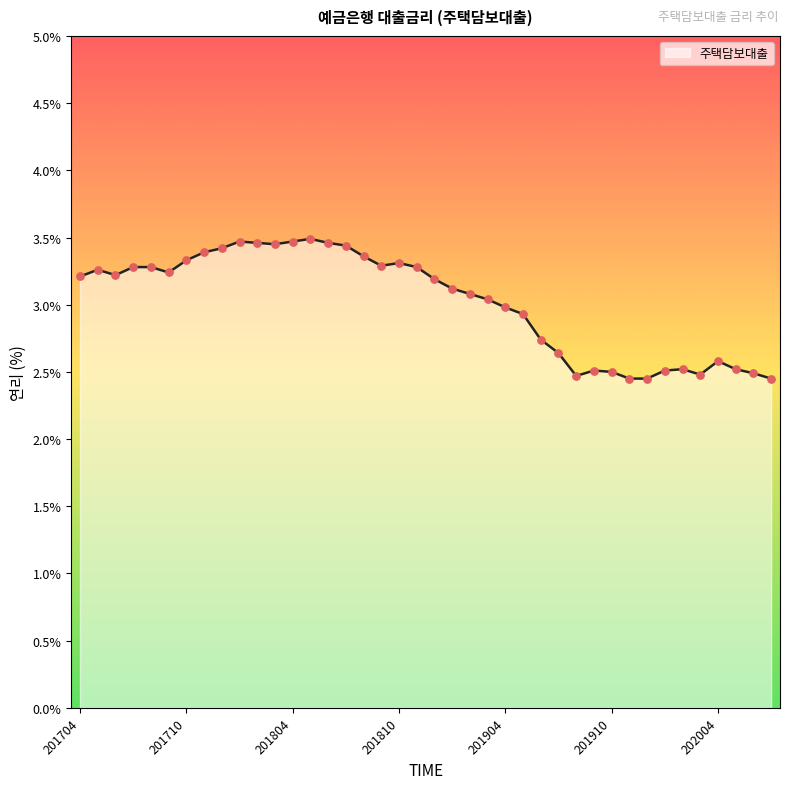

What is the smallest value displayed?

2.5